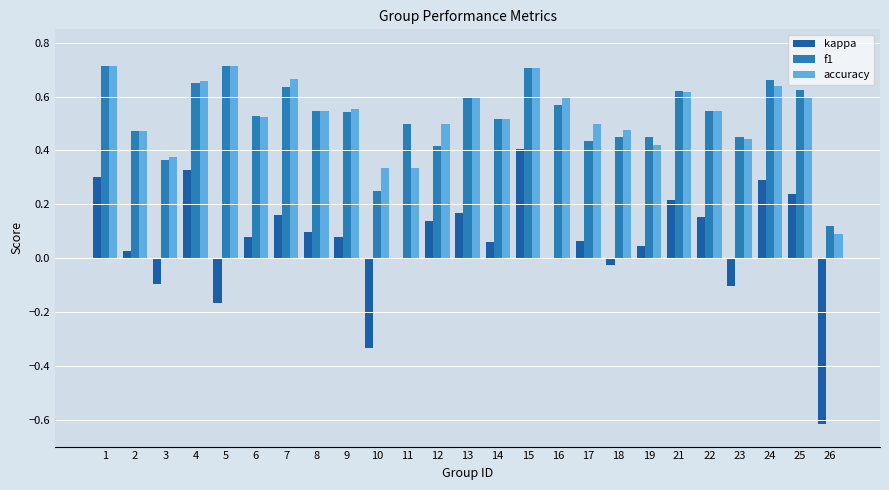

Is the value of accuracy at 24 greater than the value of f1 at 23?

Yes